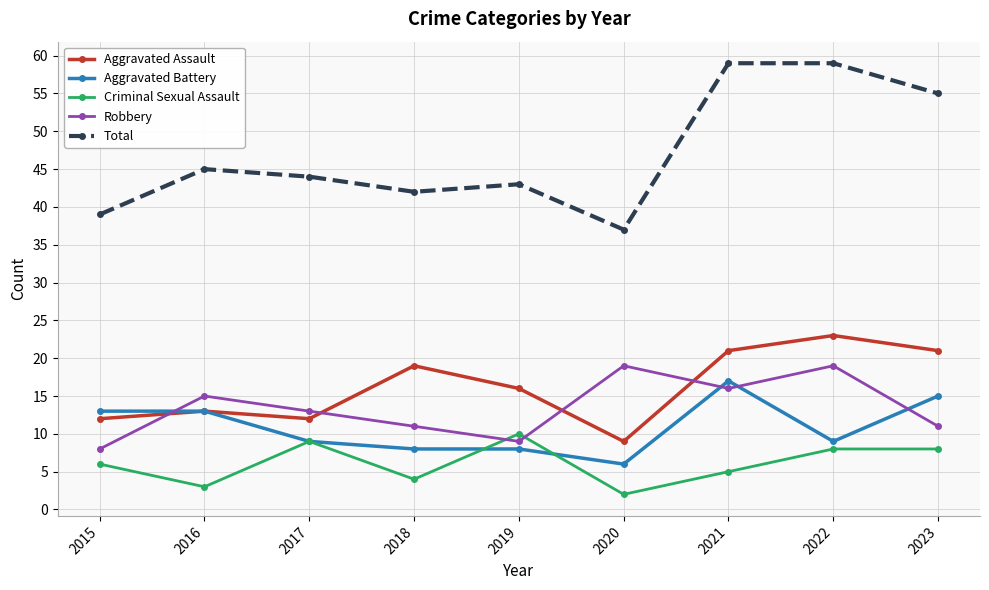

Reading left to right, what are all the values shown in this chart?

Aggravated Assault: 2015=12	2016=13	2017=12	2018=19	2019=16	2020=9	2021=21	2022=23	2023=21
Aggravated Battery: 2015=13	2016=13	2017=9	2018=8	2019=8	2020=6	2021=17	2022=9	2023=15
Criminal Sexual Assault: 2015=6	2016=3	2017=9	2018=4	2019=10	2020=2	2021=5	2022=8	2023=8
Robbery: 2015=8	2016=15	2017=13	2018=11	2019=9	2020=19	2021=16	2022=19	2023=11
Total: 2015=39	2016=45	2017=44	2018=42	2019=43	2020=37	2021=59	2022=59	2023=55